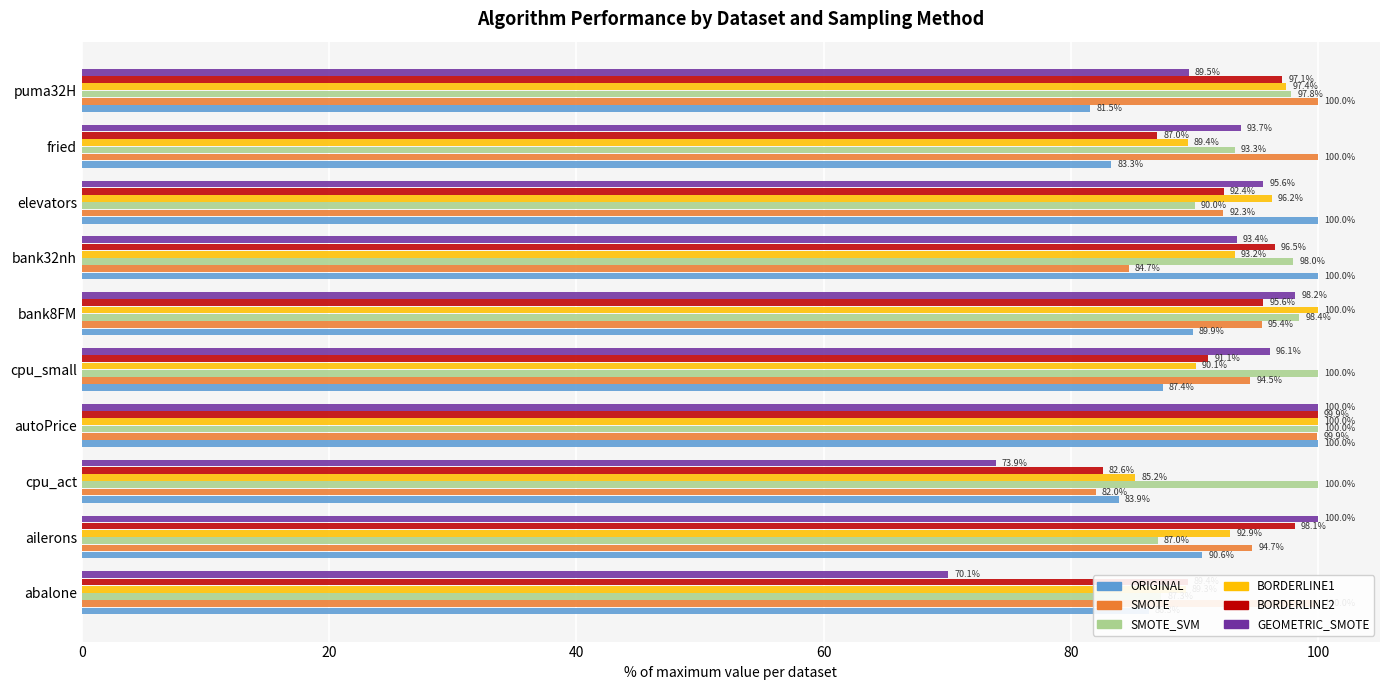

What is the minimum value for SMOTE_SVM?

87.0